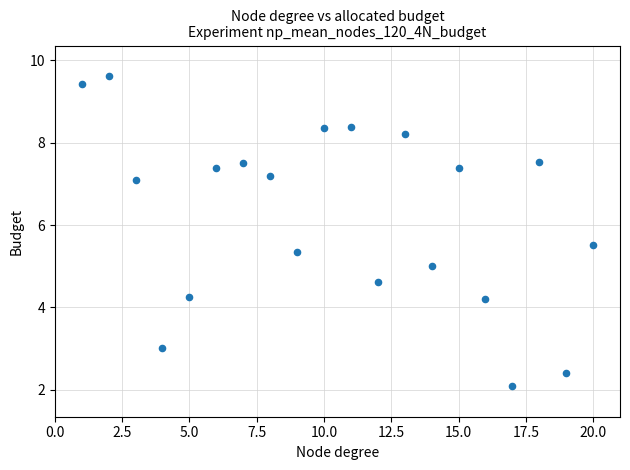

What is the range of Y values (max minus min)?

7.5